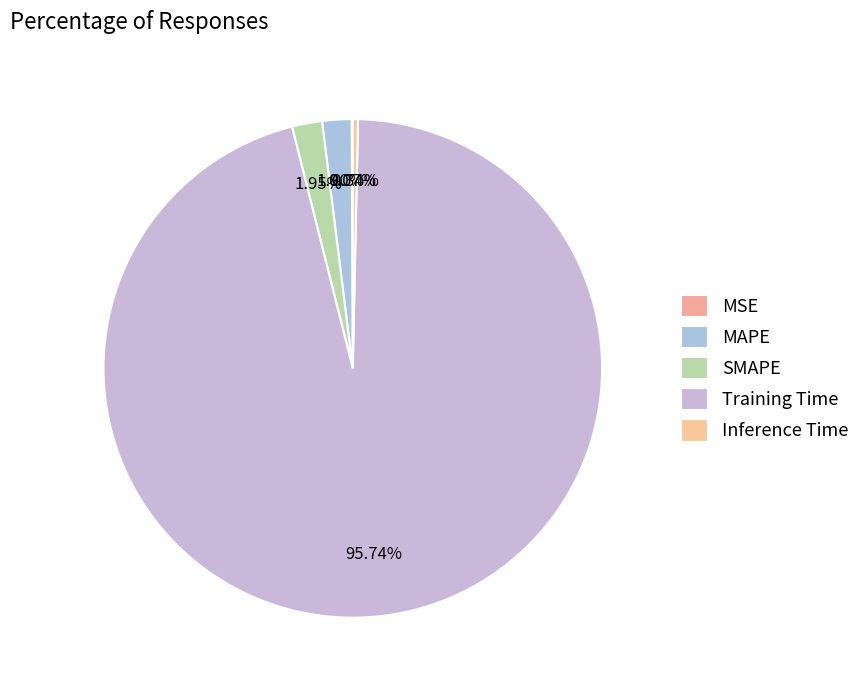

Count the number of slices in the pie.

5